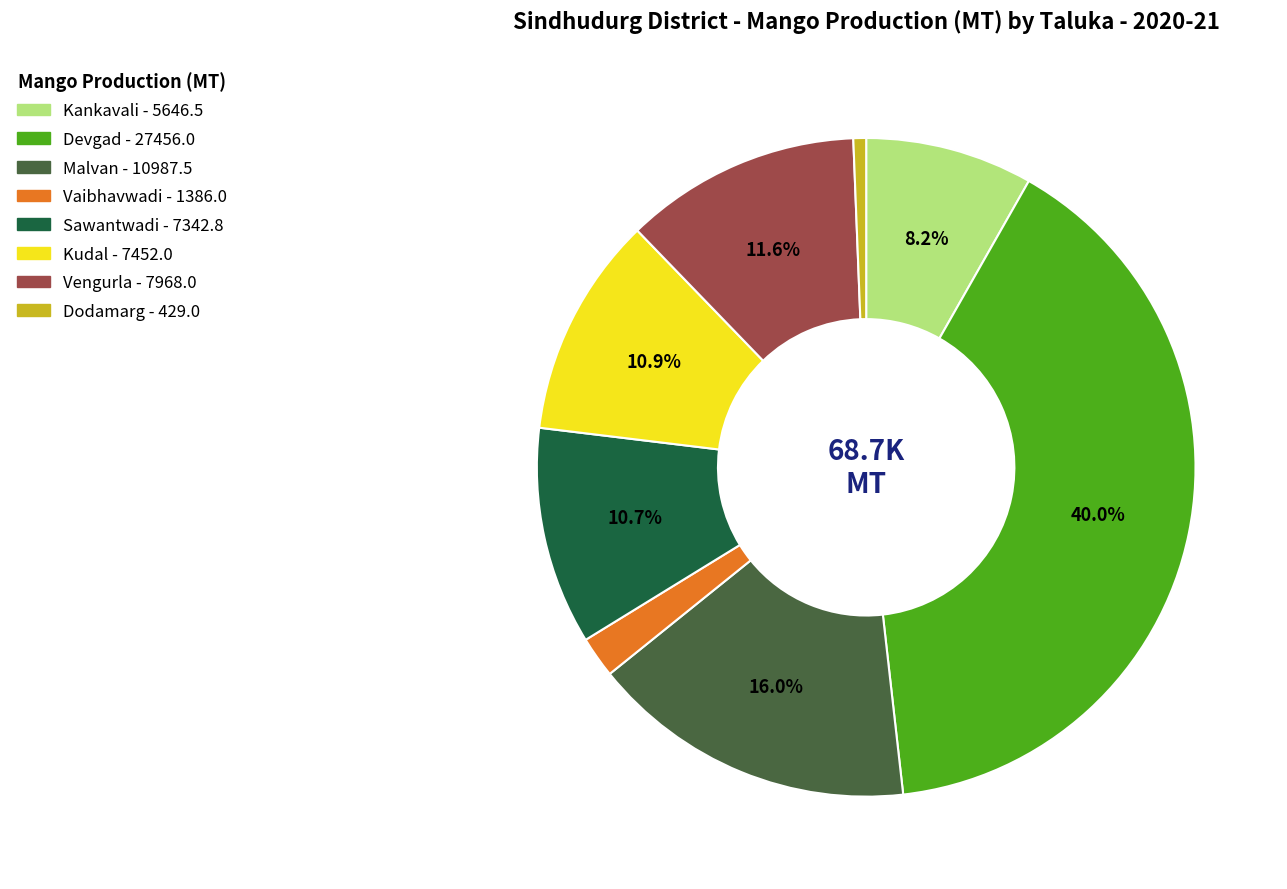

Which category has the biggest portion of the pie?

Devgad